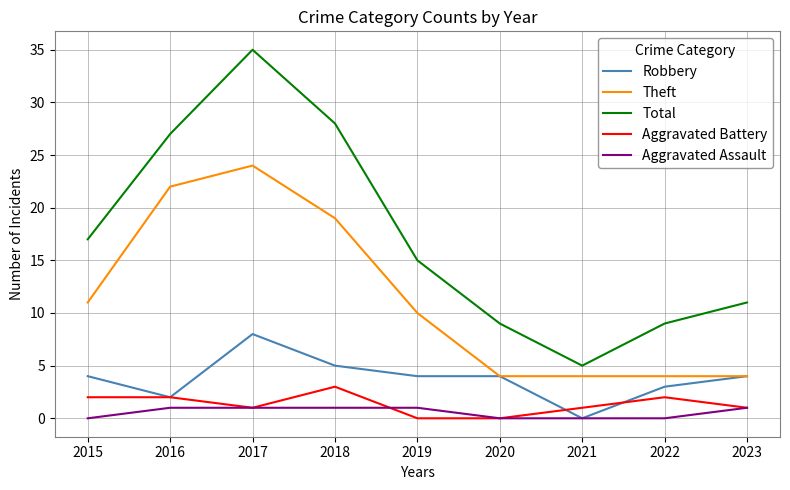

Rank the series by their maximum value, from highest to lowest.

Total, Theft, Robbery, Aggravated Battery, Aggravated Assault